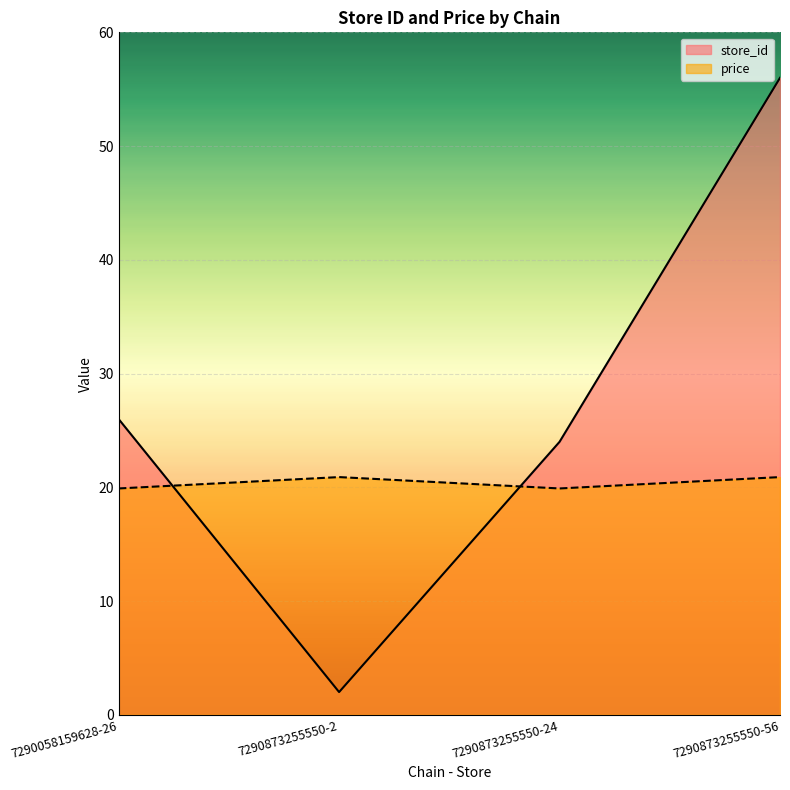

Reading right to left, list all the values displayed in this chart.

store_id: 7290873255550-56=56.0	7290873255550-24=24.0	7290873255550-2=2.0	7290058159628-26=26.0
price: 7290873255550-56=20.9	7290873255550-24=19.9	7290873255550-2=20.9	7290058159628-26=19.9